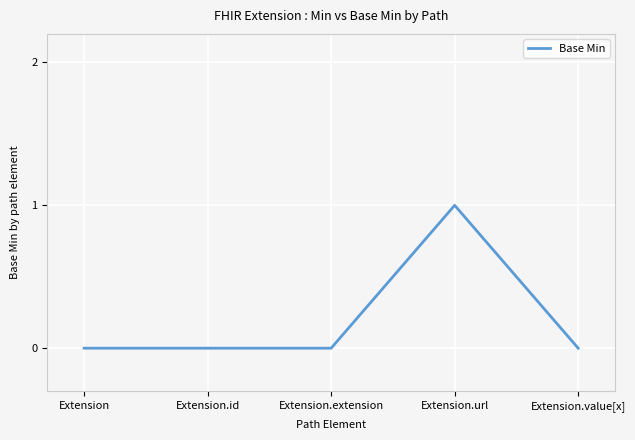

What is the change in value from Extension.id to Extension.url?

+1